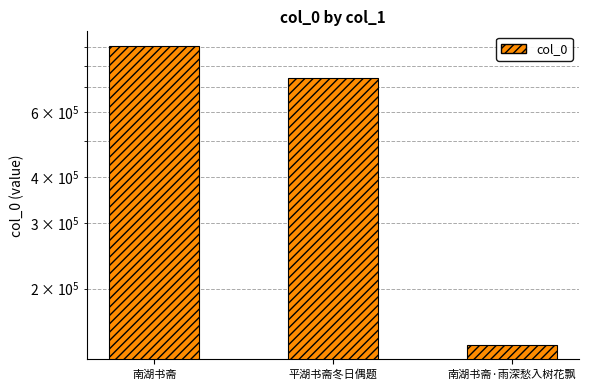

List the labels in order of value, largest first.

南湖书斋, 平湖书斋冬日偶题, 南湖书斋·雨深愁入树花飘